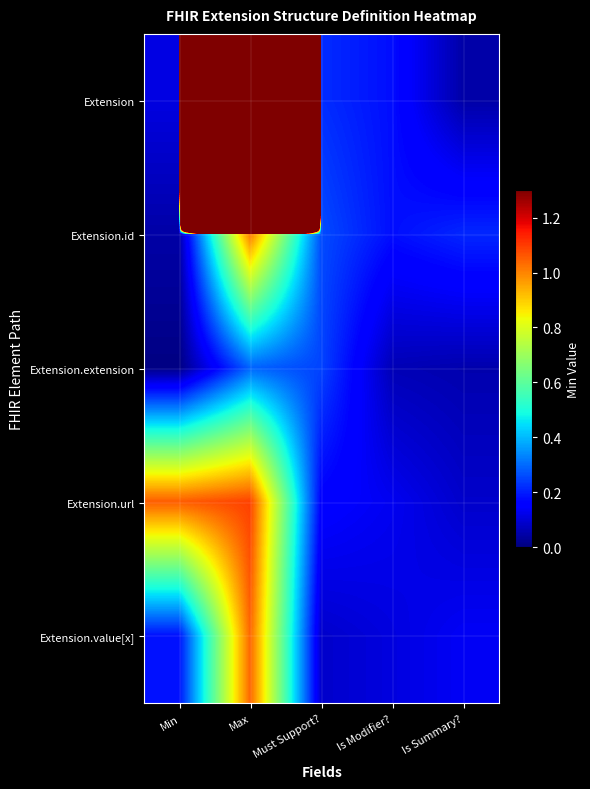

How many series are shown in this chart?

5